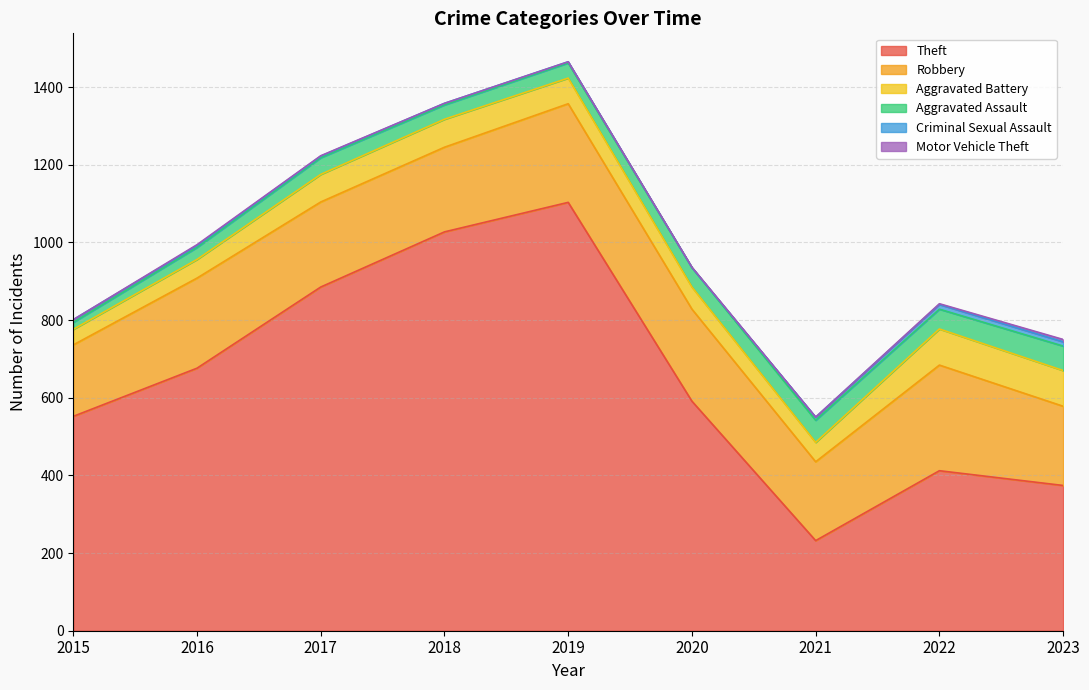

What is the lowest value of the Aggravated Battery series?

40